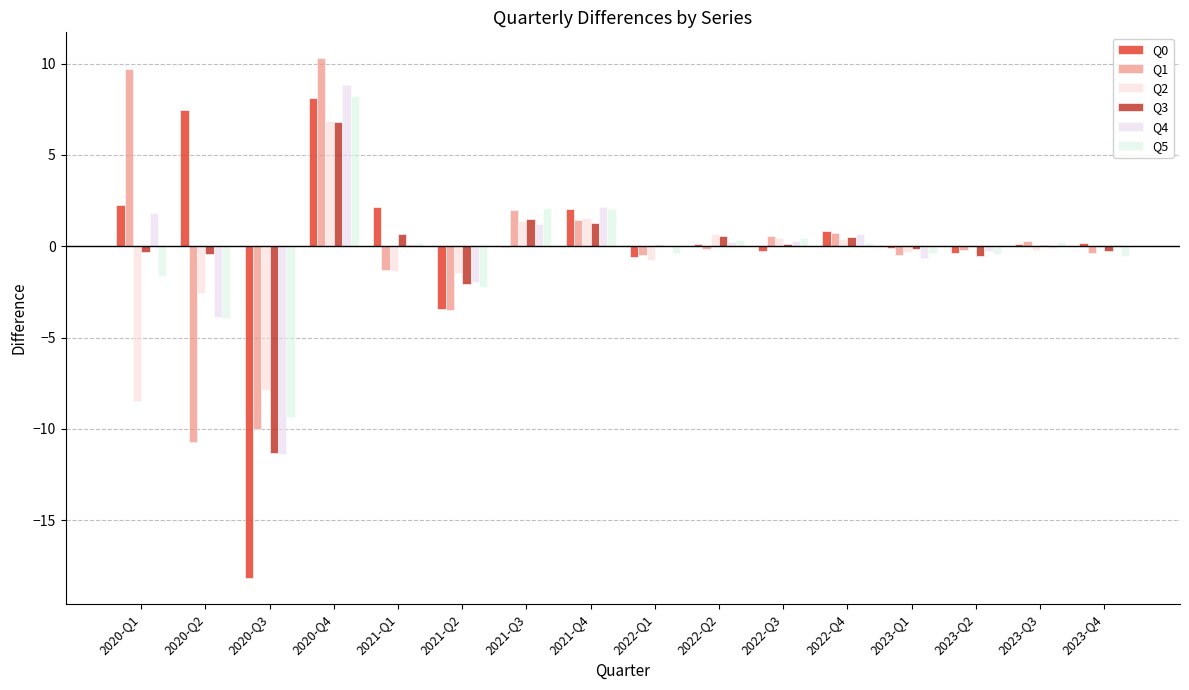

The Q2 series shows 1.6 at 2021-Q4. True or false?

True